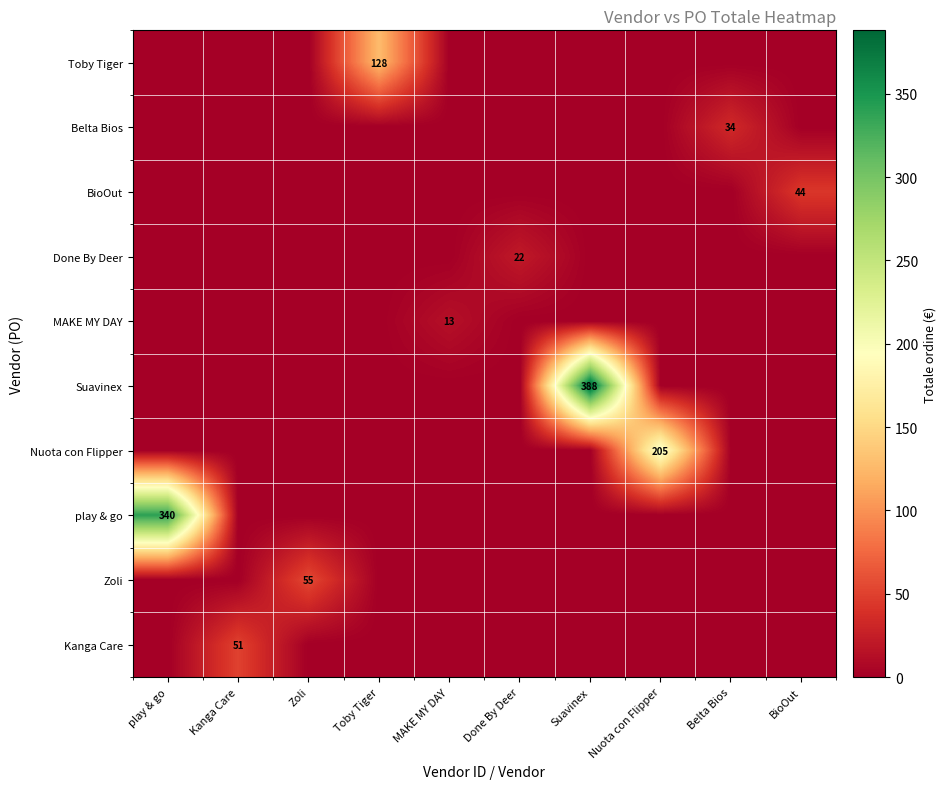

True or false: Belta Bios has a value of 34 at Belta Bios.

True